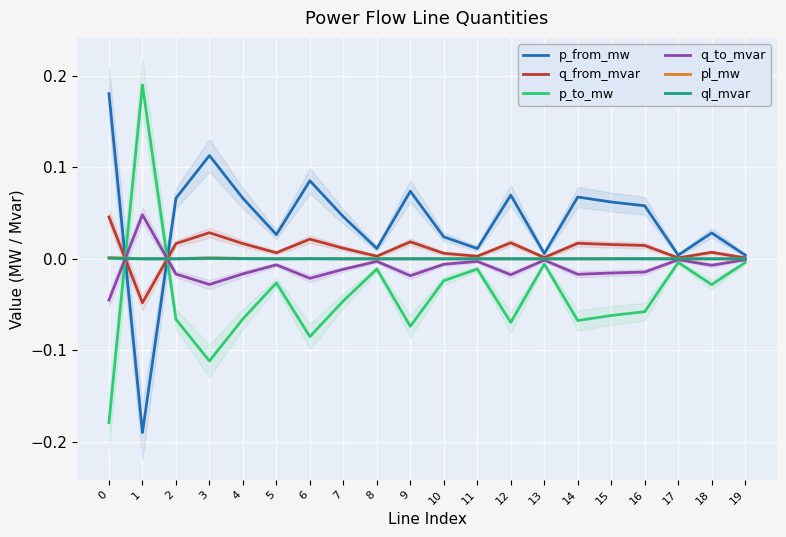

What is the maximum value shown in the chart?

0.2